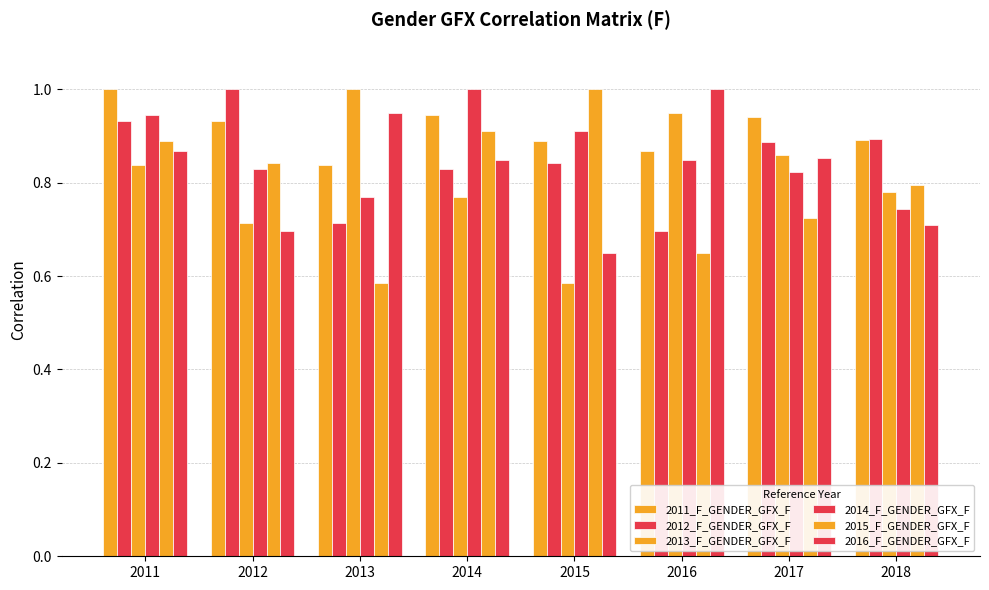

Reading right to left, list all the values displayed in this chart.

2011_F_GENDER_GFX_F: 0.9	0.9	0.9	0.9	0.9	0.8	0.9	1.0
2012_F_GENDER_GFX_F: 0.9	0.9	0.7	0.8	0.8	0.7	1.0	0.9
2013_F_GENDER_GFX_F: 0.8	0.9	0.9	0.6	0.8	1.0	0.7	0.8
2014_F_GENDER_GFX_F: 0.7	0.8	0.8	0.9	1.0	0.8	0.8	0.9
2015_F_GENDER_GFX_F: 0.8	0.7	0.6	1.0	0.9	0.6	0.8	0.9
2016_F_GENDER_GFX_F: 0.7	0.9	1.0	0.6	0.8	0.9	0.7	0.9